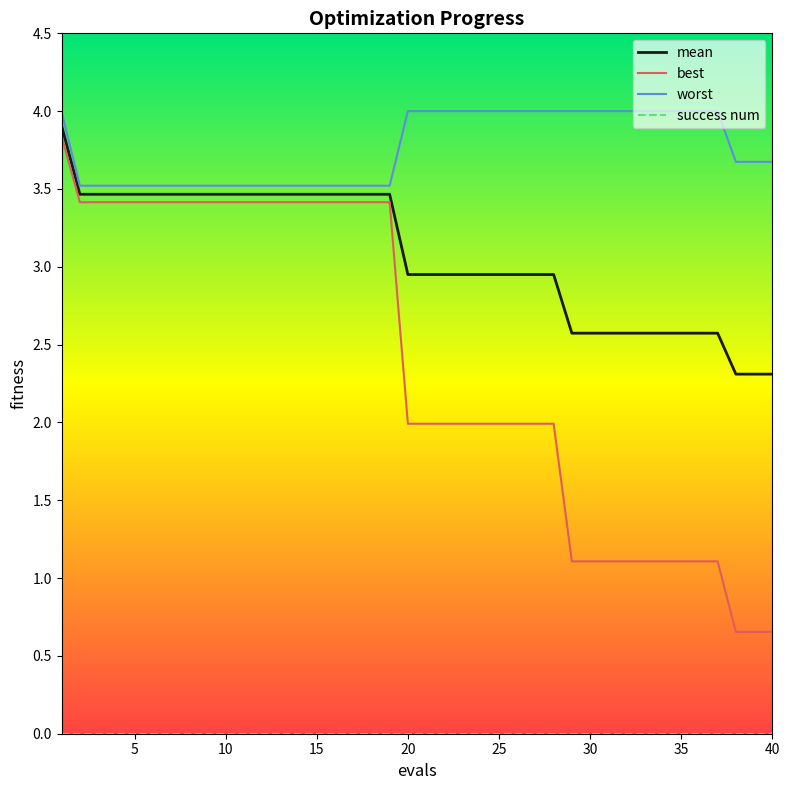

What is the greatest value displayed?

4.0